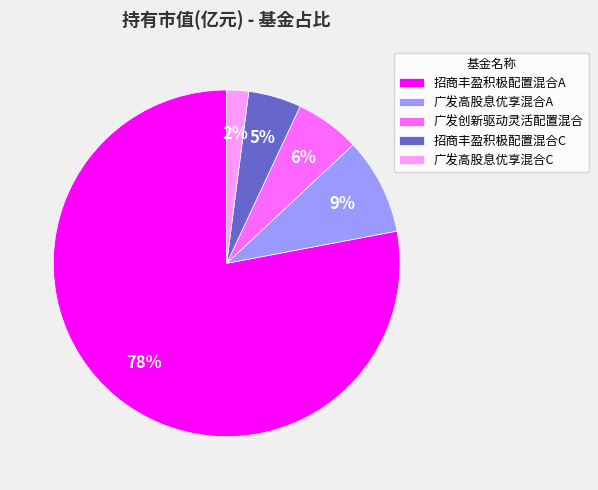

Which has a higher value, 广发高股息优享混合A or 广发高股息优享混合C?

广发高股息优享混合A